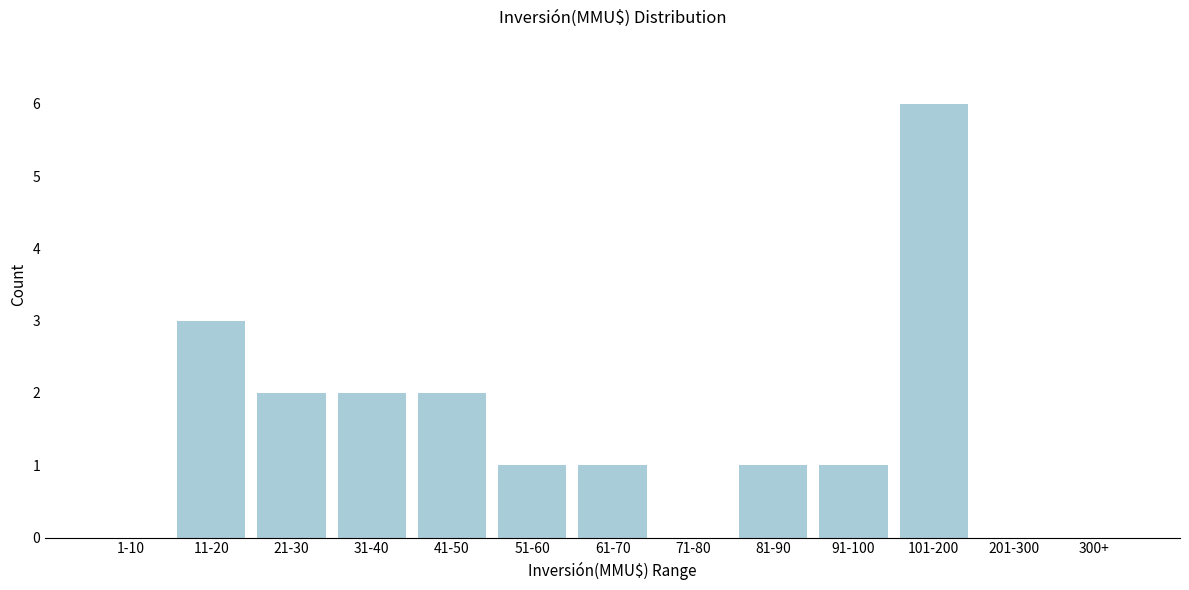

Reading left to right, transcribe all the data shown in this chart.

1-10=0	11-20=3	21-30=2	31-40=2	41-50=2	51-60=1	61-70=1	71-80=0	81-90=1	91-100=1	101-200=6	201-300=0	300+=0